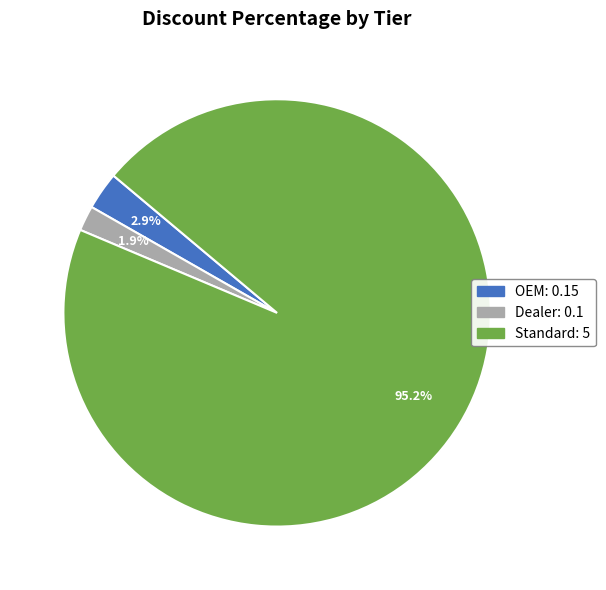

To the nearest percent, what percentage of the pie is OEM?

3%